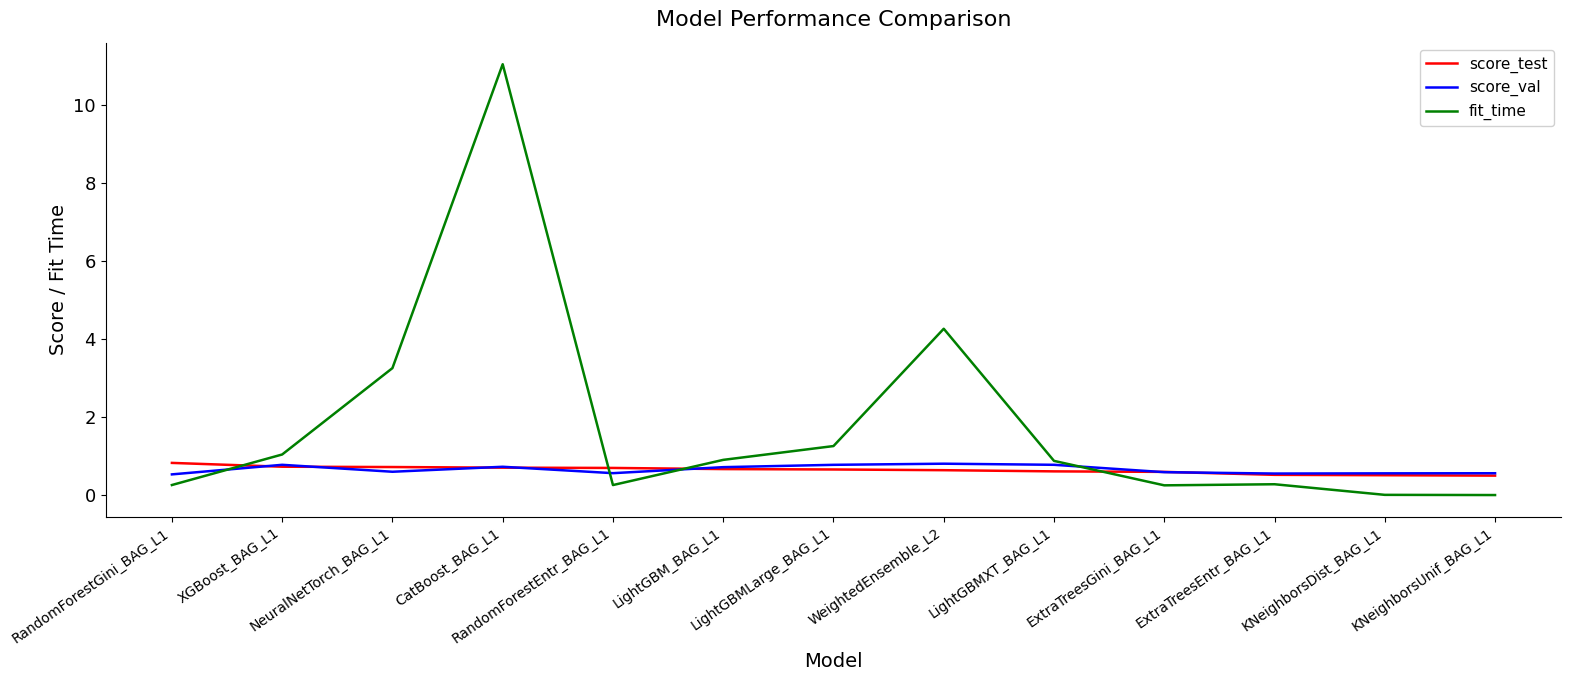

How many categories are shown in the chart?

13